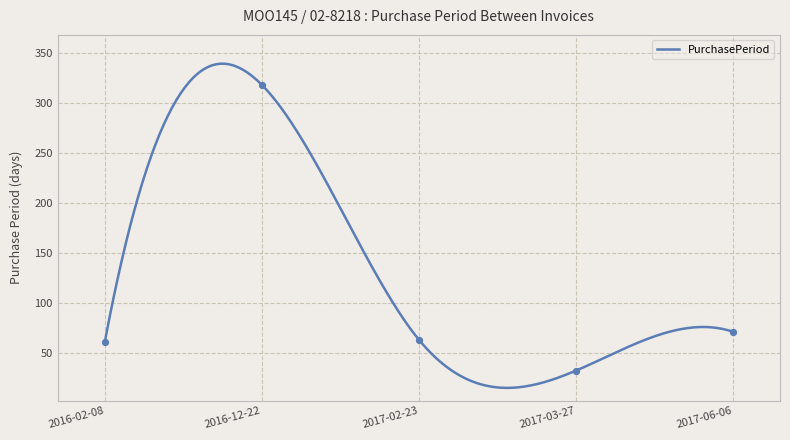

What is the change in value from 2016-02-08 to 2016-12-22?

+257